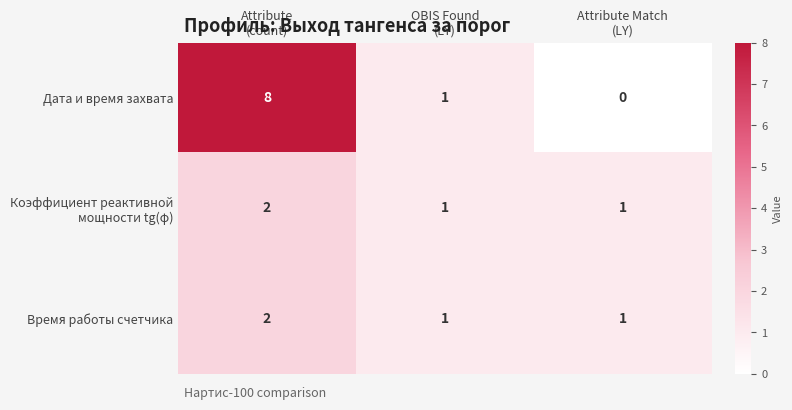

What is the maximum value for Дата и время захвата?

8